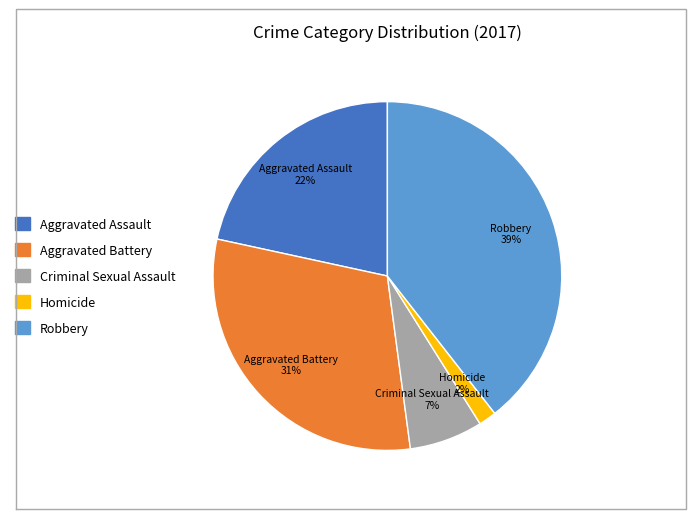

What is the ratio of the value at Criminal Sexual Assault to the value at Aggravated Assault?

0.3